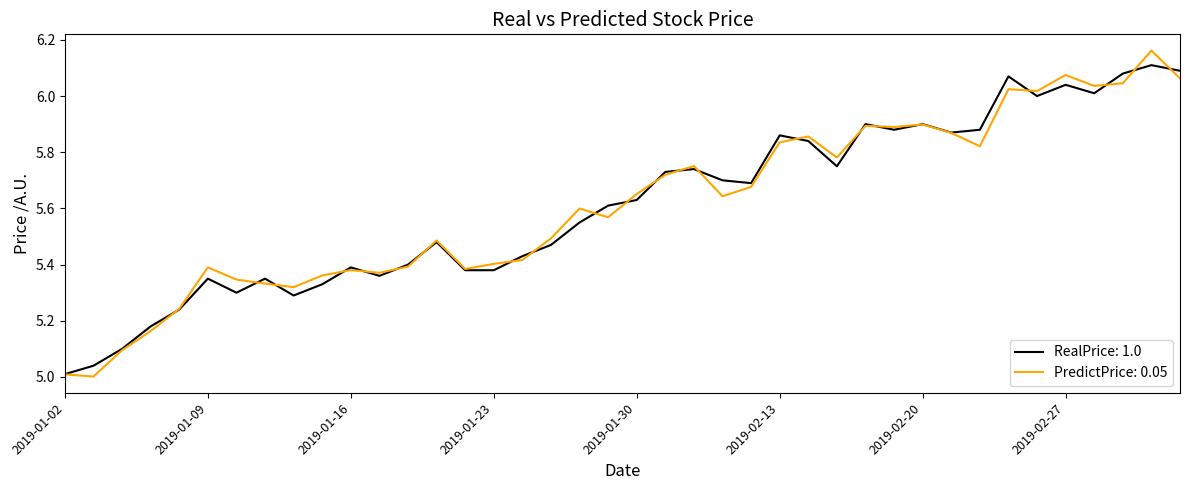

Which series has the largest range (max minus min)?

PredictPrice: 0.05